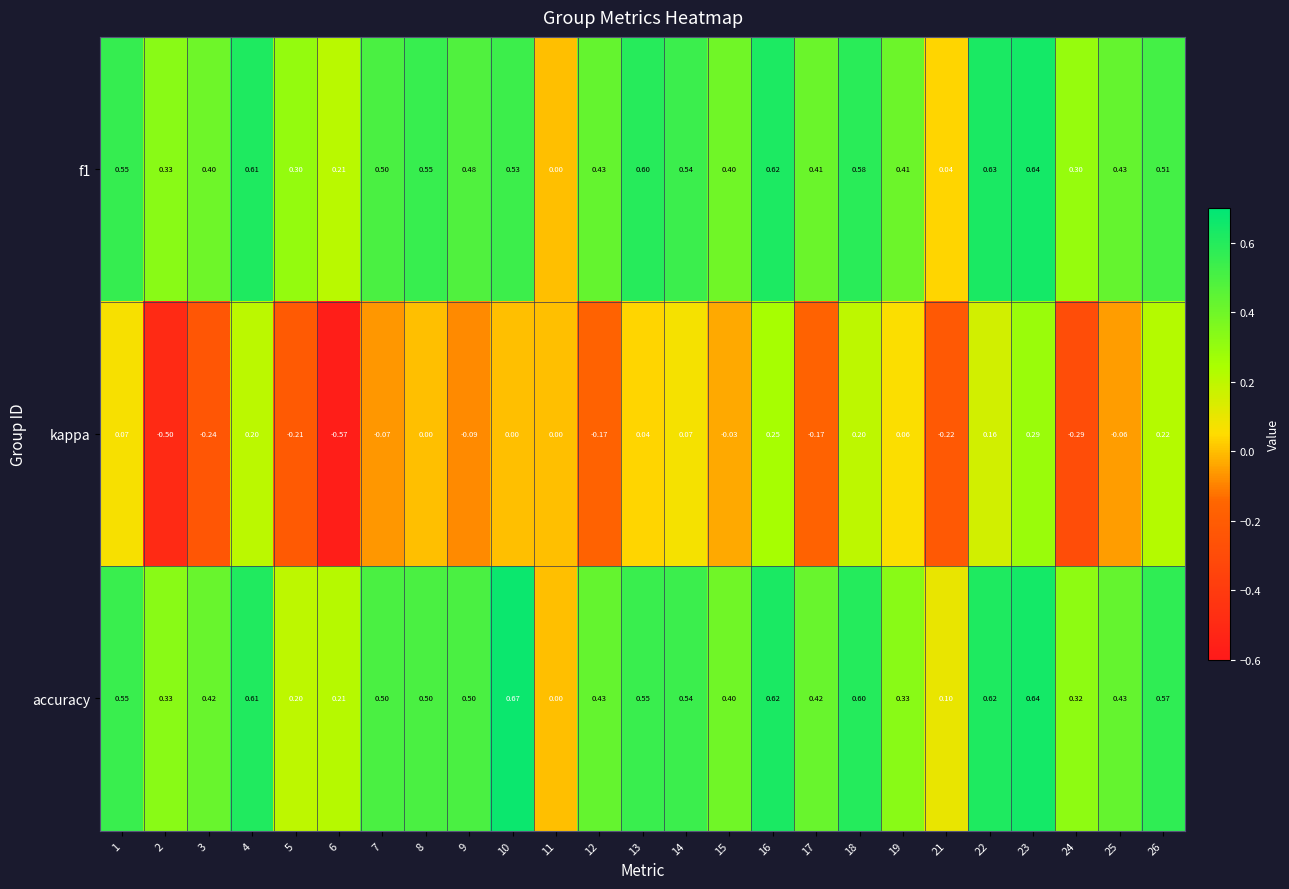

Which series changed the most between 1 and 18?

kappa